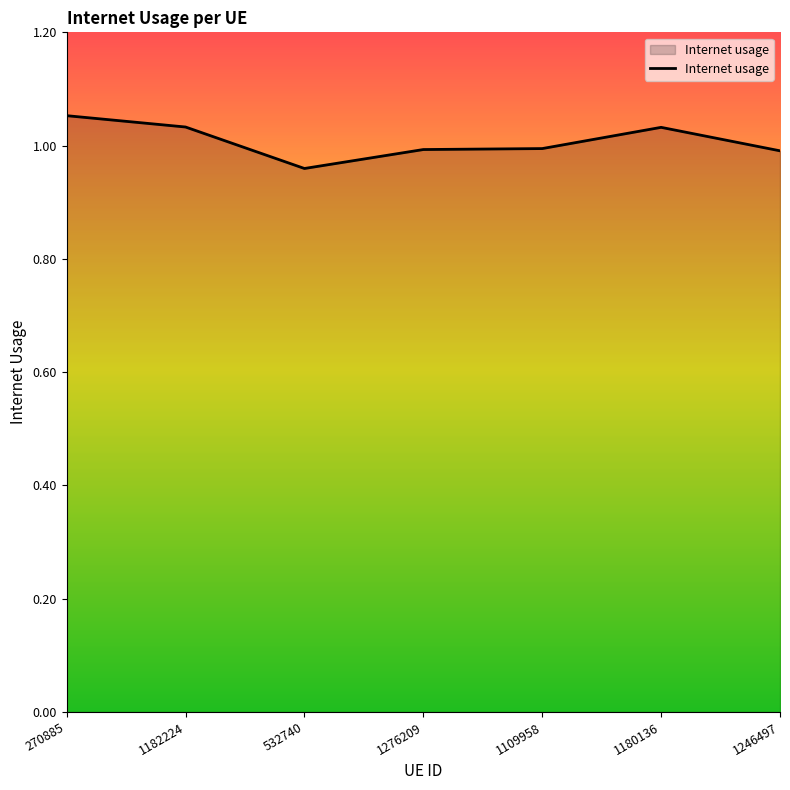

Where is the first local minimum?

532740